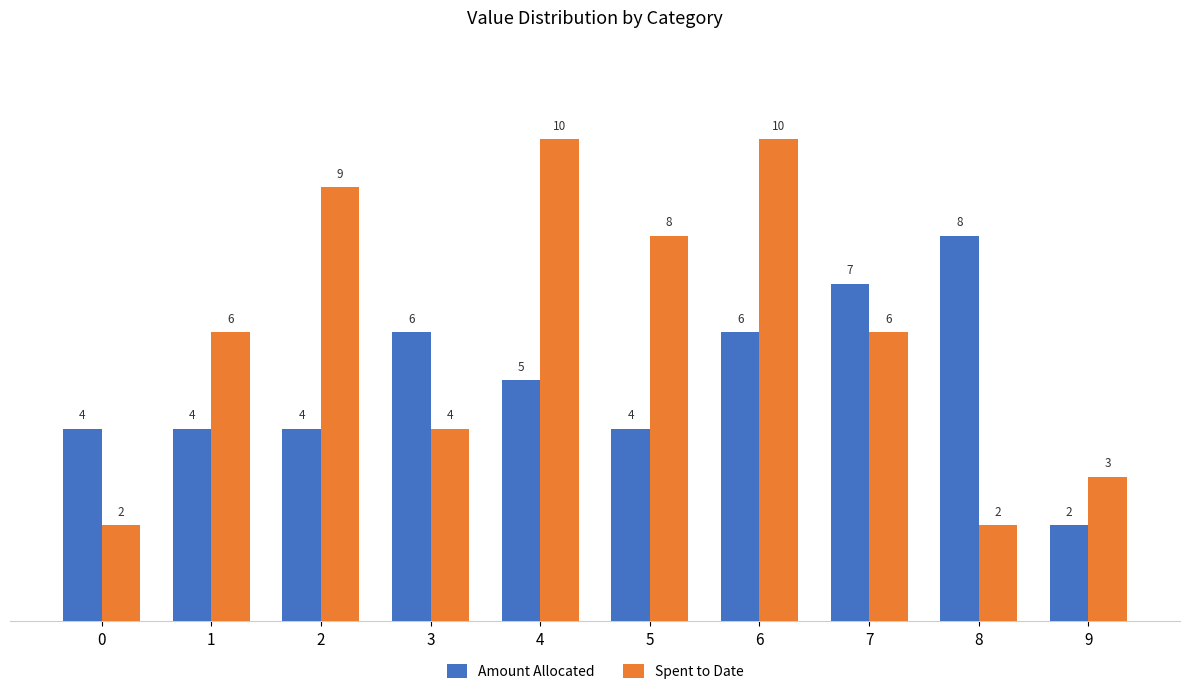

Which category has the highest value in the Amount Allocated series?

8